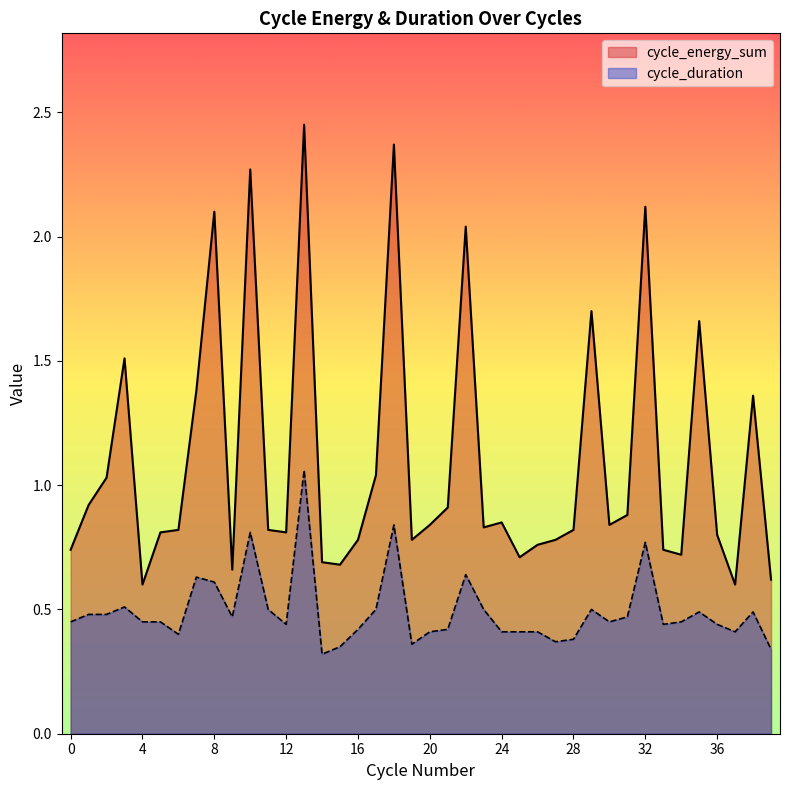

Is it true that cycle_energy_sum equals 0.9 at 21?

True